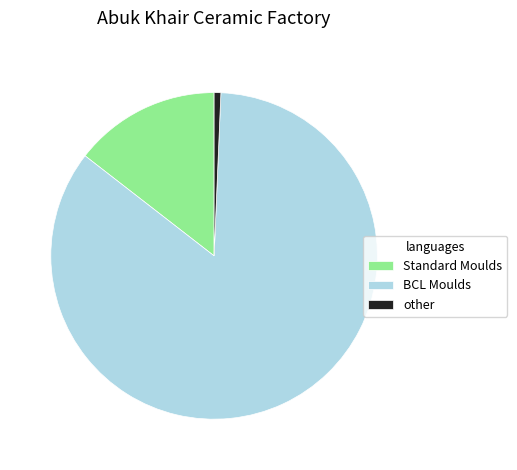

What is the smallest slice in the pie chart?

other